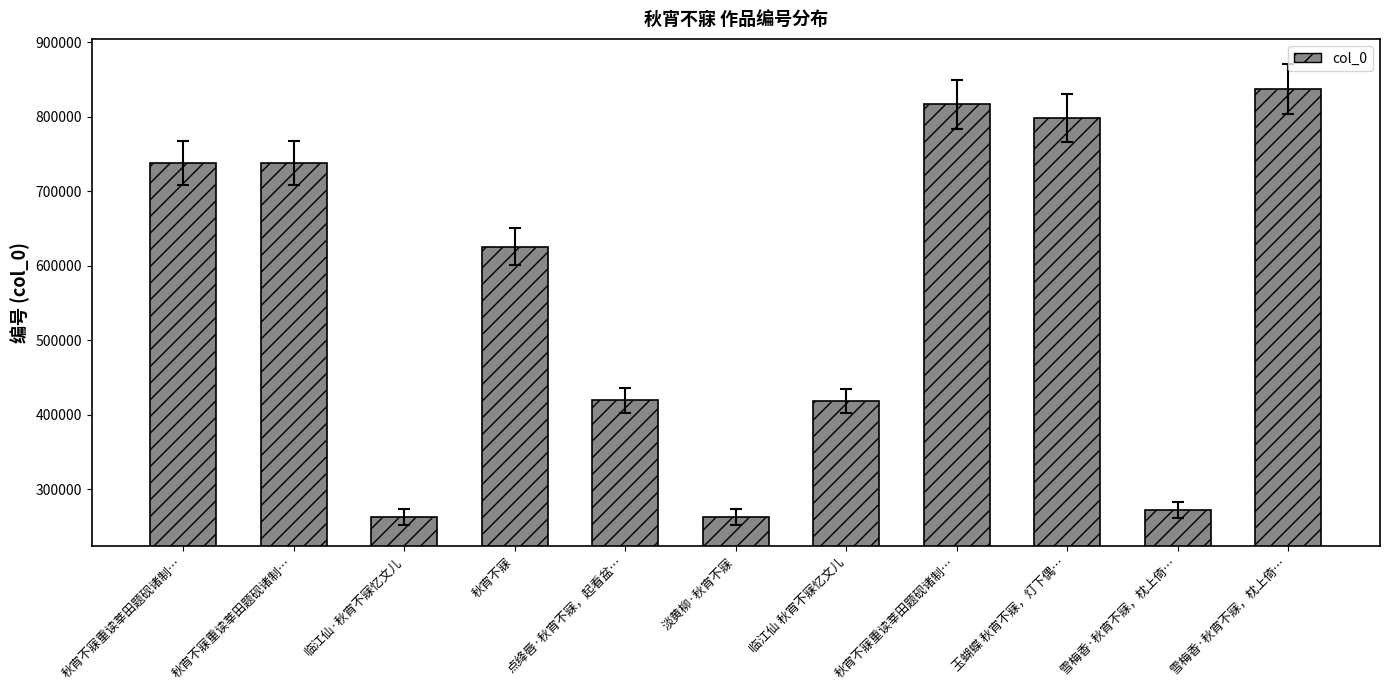

Does the chart contain any negative values?

No